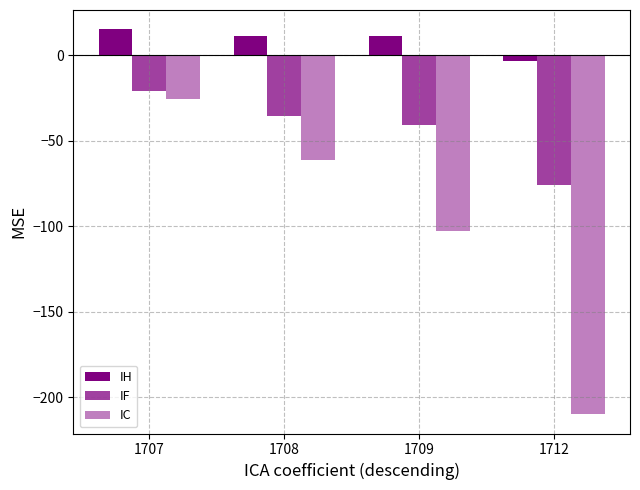

Is it true that IC equals -210.0 at 1712?

True